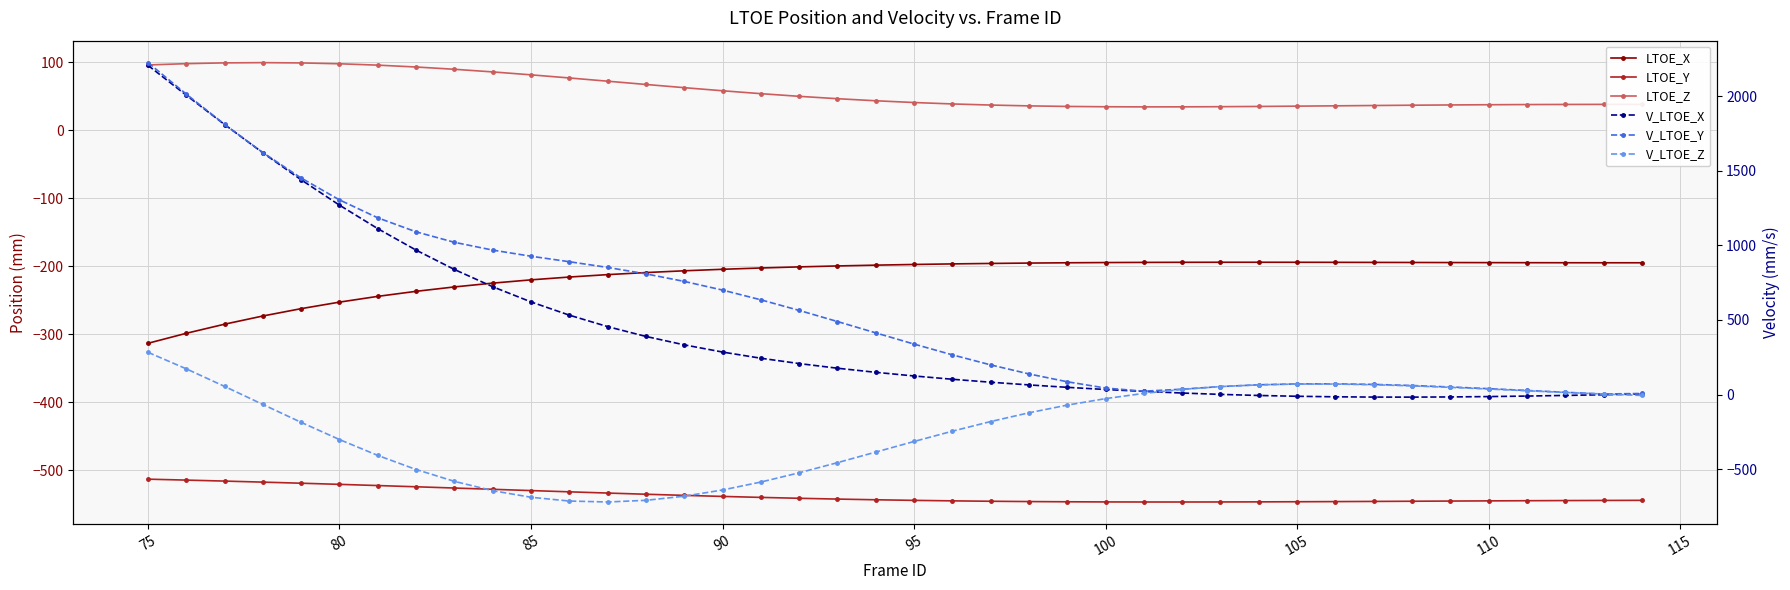

What is the value of the LTOE_Y point at the 29th from the left?

-546.4